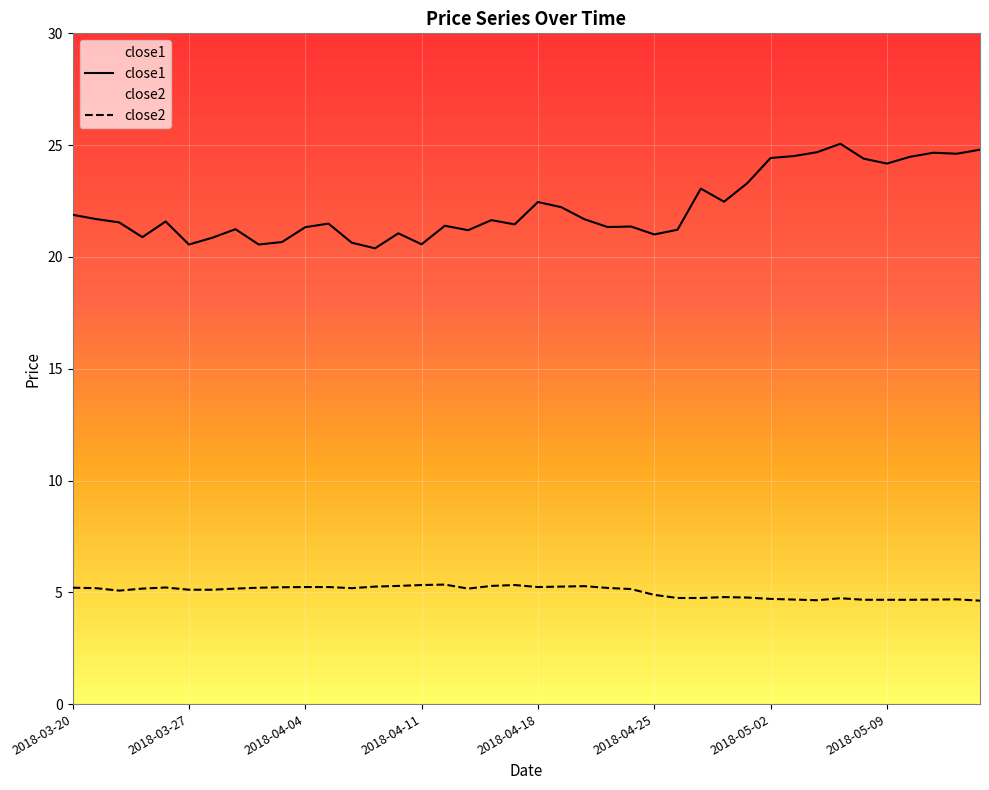

What is the total value across all series at 2018-05-09?

28.8